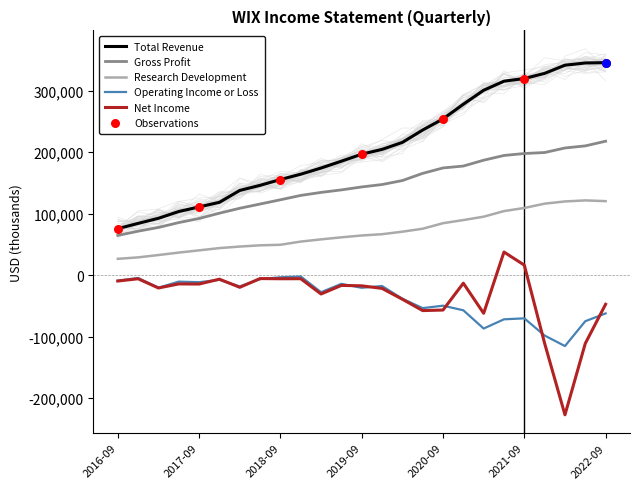

Which series contains the lowest Y value?

Net Income